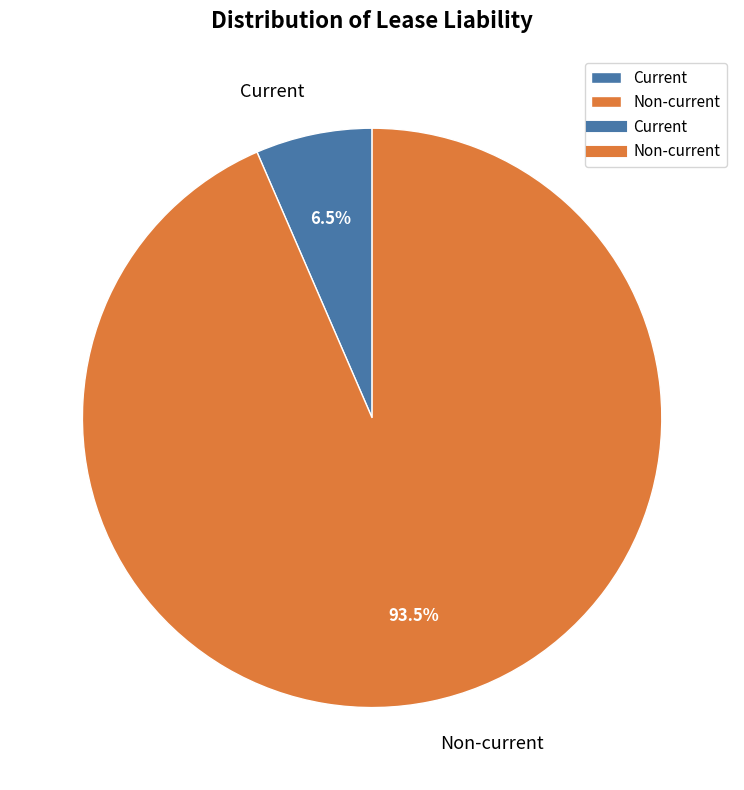

What is the largest slice in the pie chart?

Non-current